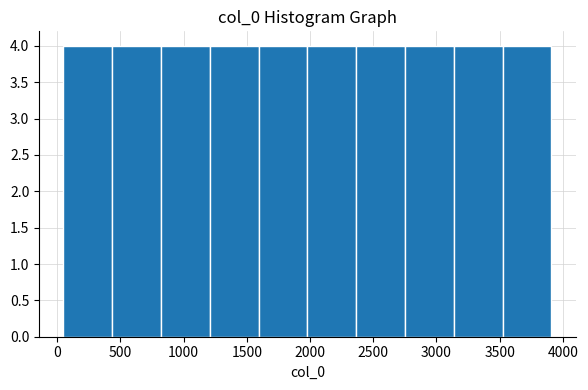

Reading left to right, transcribe this chart: for each bar, give the range it covers on the x-axis and its height. Neither the bar edges nor the heights are printed on the chart, so give them approximately, as read against the axes.

50 to 450: 4
450 to 800: 4
800 to 1200: 4
1200 to 1600: 4
1600 to 2000: 4
2000 to 2350: 4
2350 to 2750: 4
2750 to 3150: 4
3150 to 3500: 4
3500 to 3900: 4